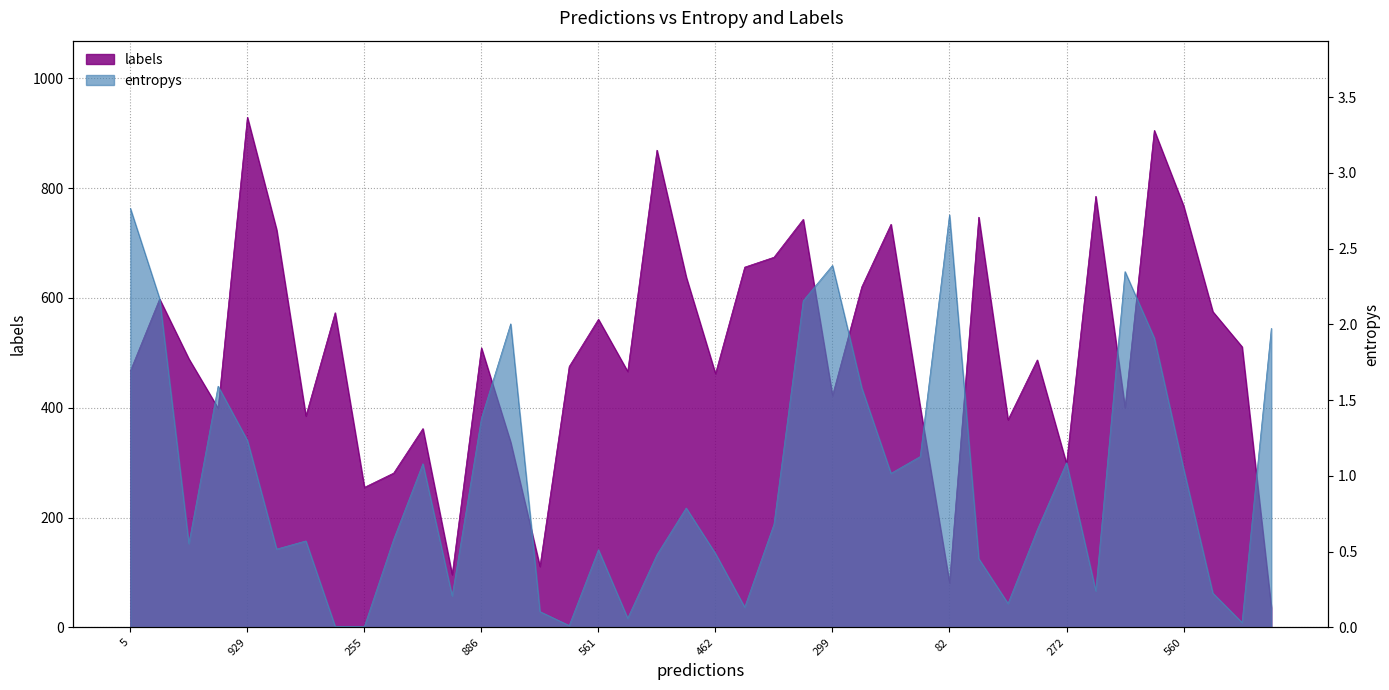

How many values in the labels series are below 489?

20